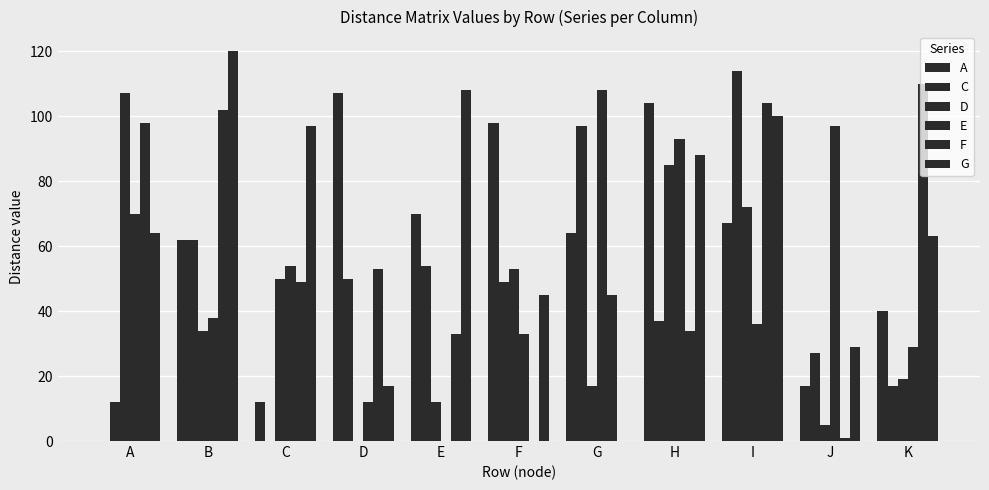

How many groups of bars are there?

11